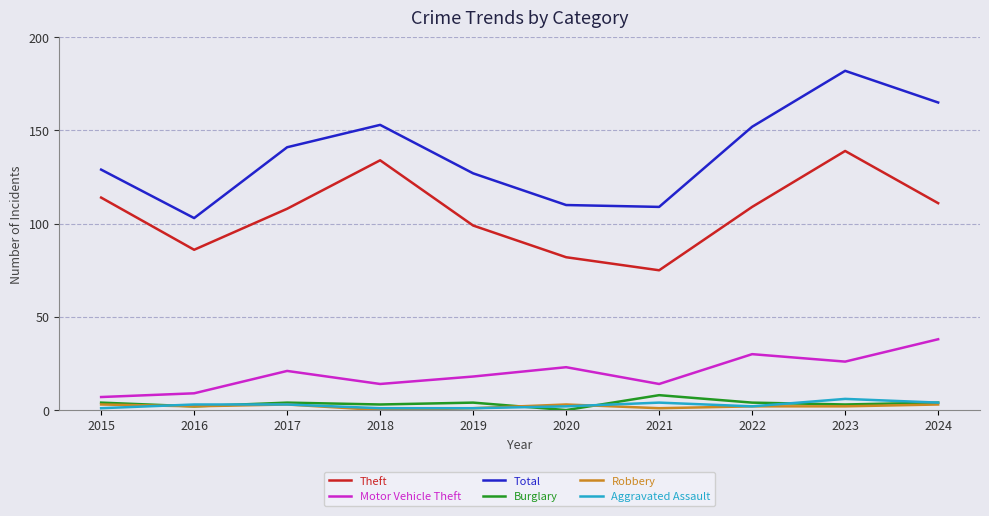

How many Burglary values are between 3 and 4?

7